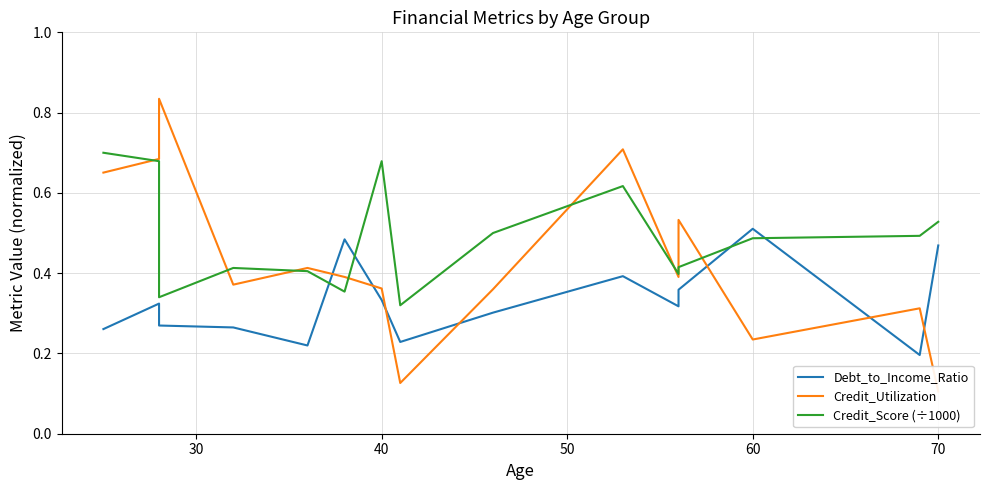

How many interior local peaks does the Debt_to_Income_Ratio series have?

4